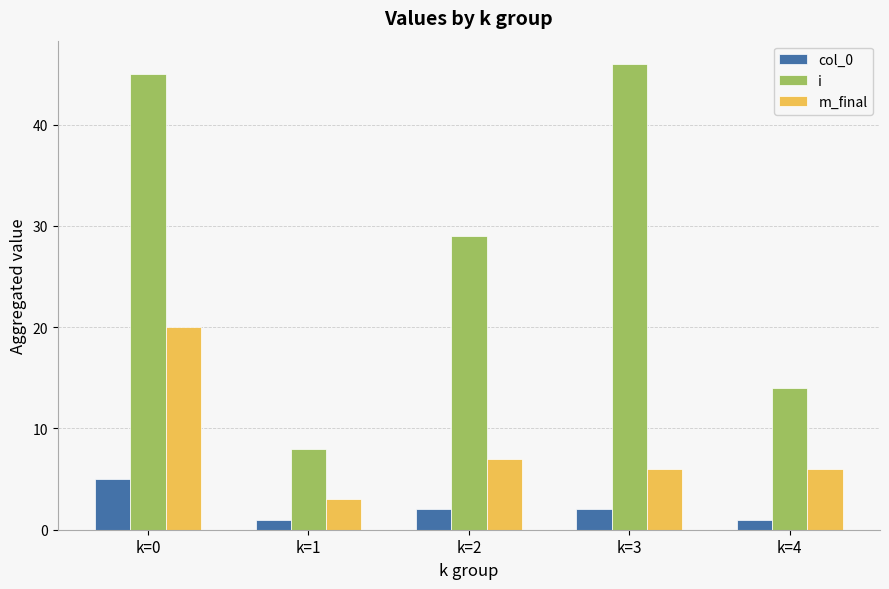

Is it true that m_final equals 12 at k=2?

False